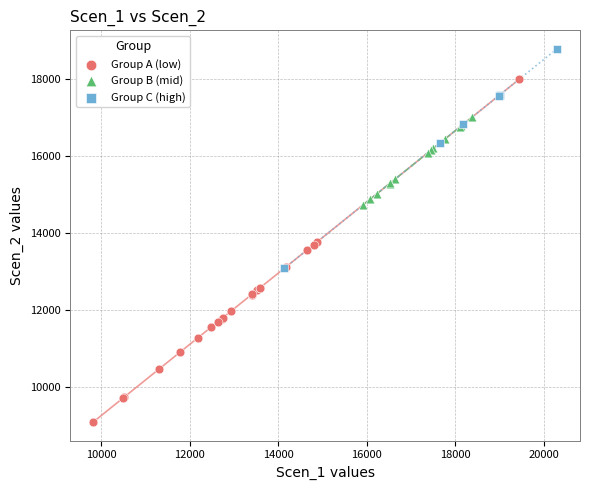

Which series contains the highest Y value?

Group C (high)